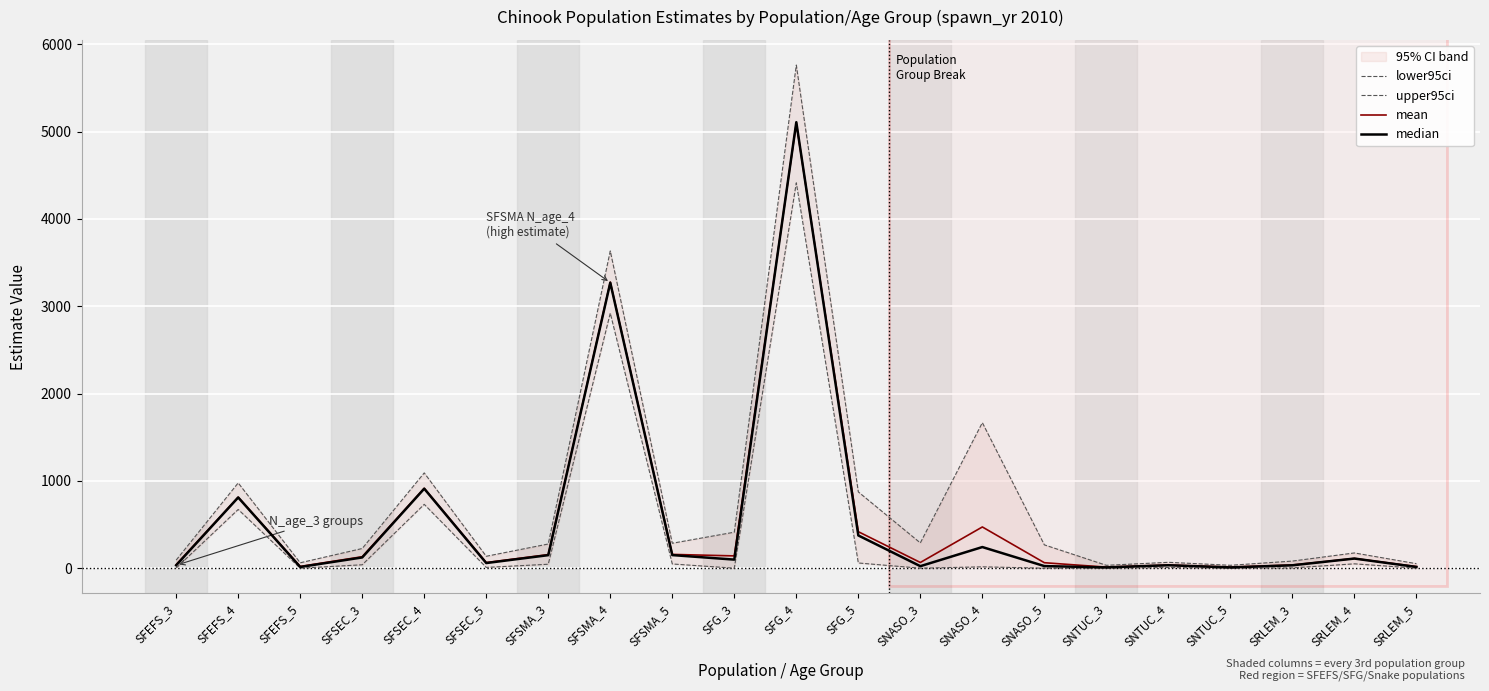

How many interior local peaks does the mean series have?

7